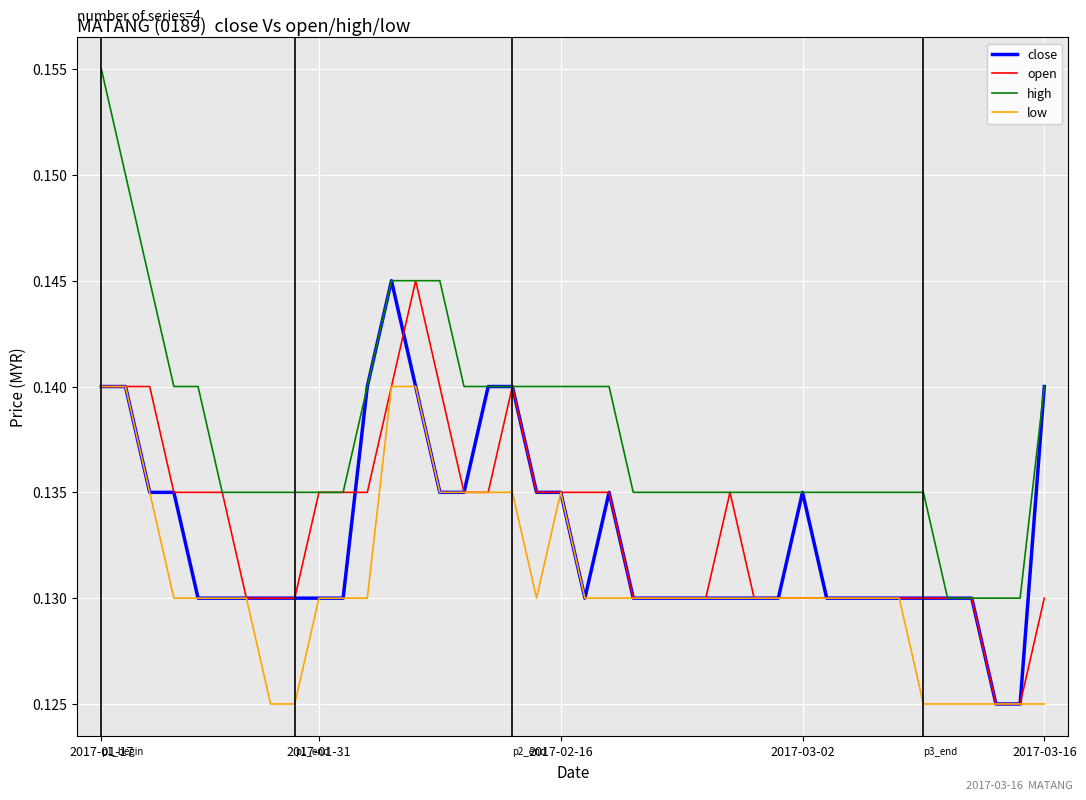

True or false: low and high intersect in this chart.

False